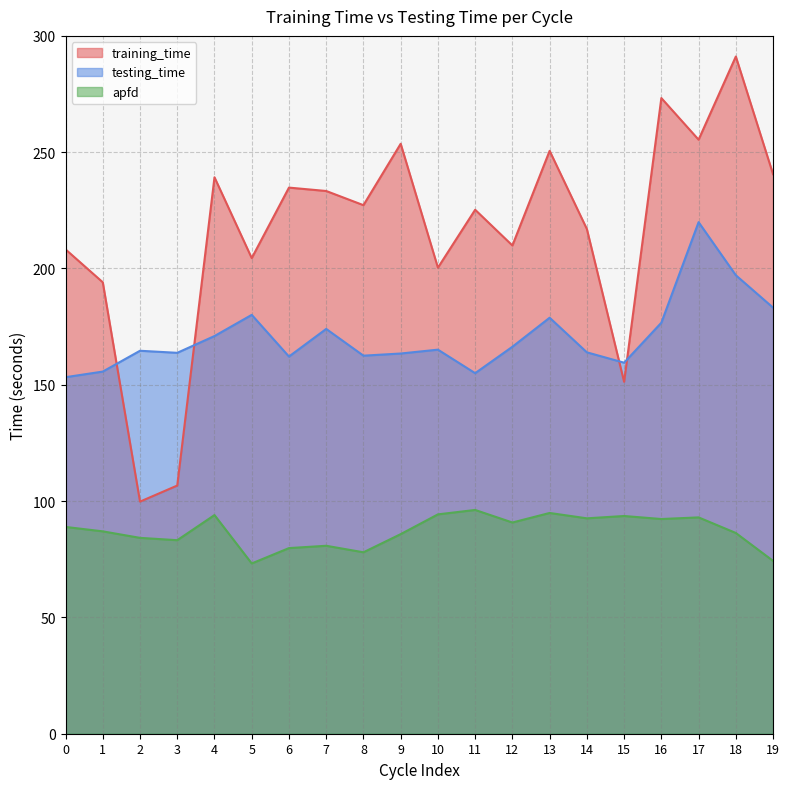

True or false: testing_time and training_time cross at least once.

True